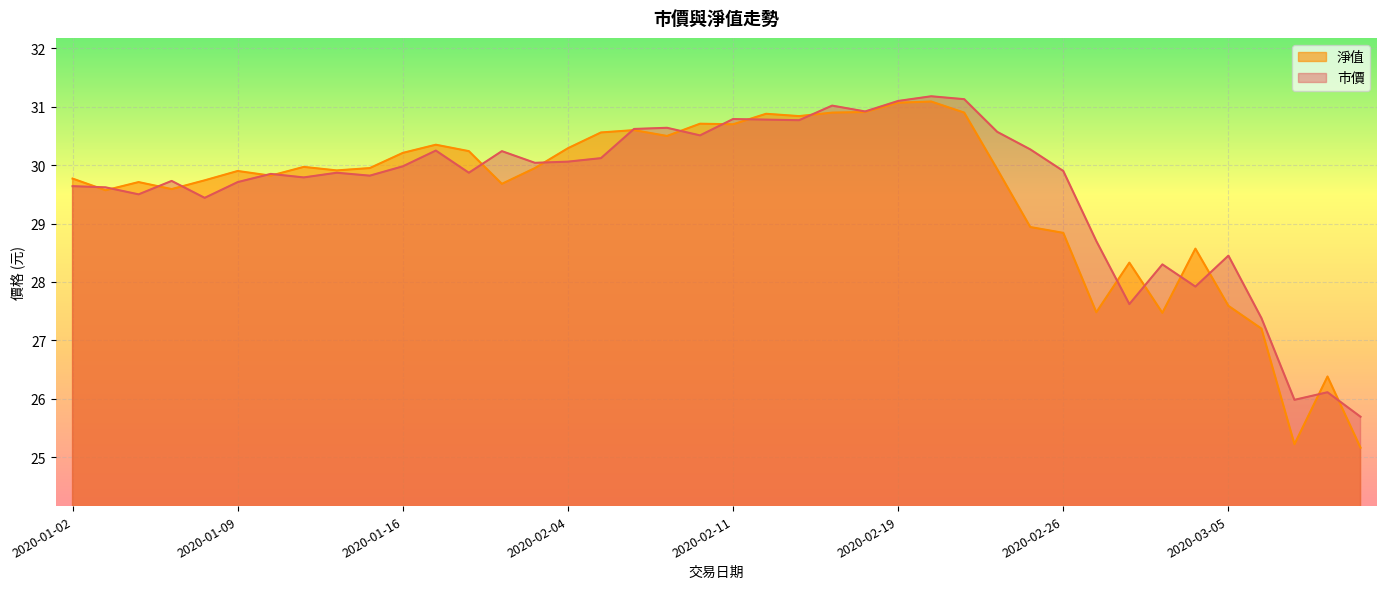

List the series in order of their overall mean, highest first.

市價, 淨值